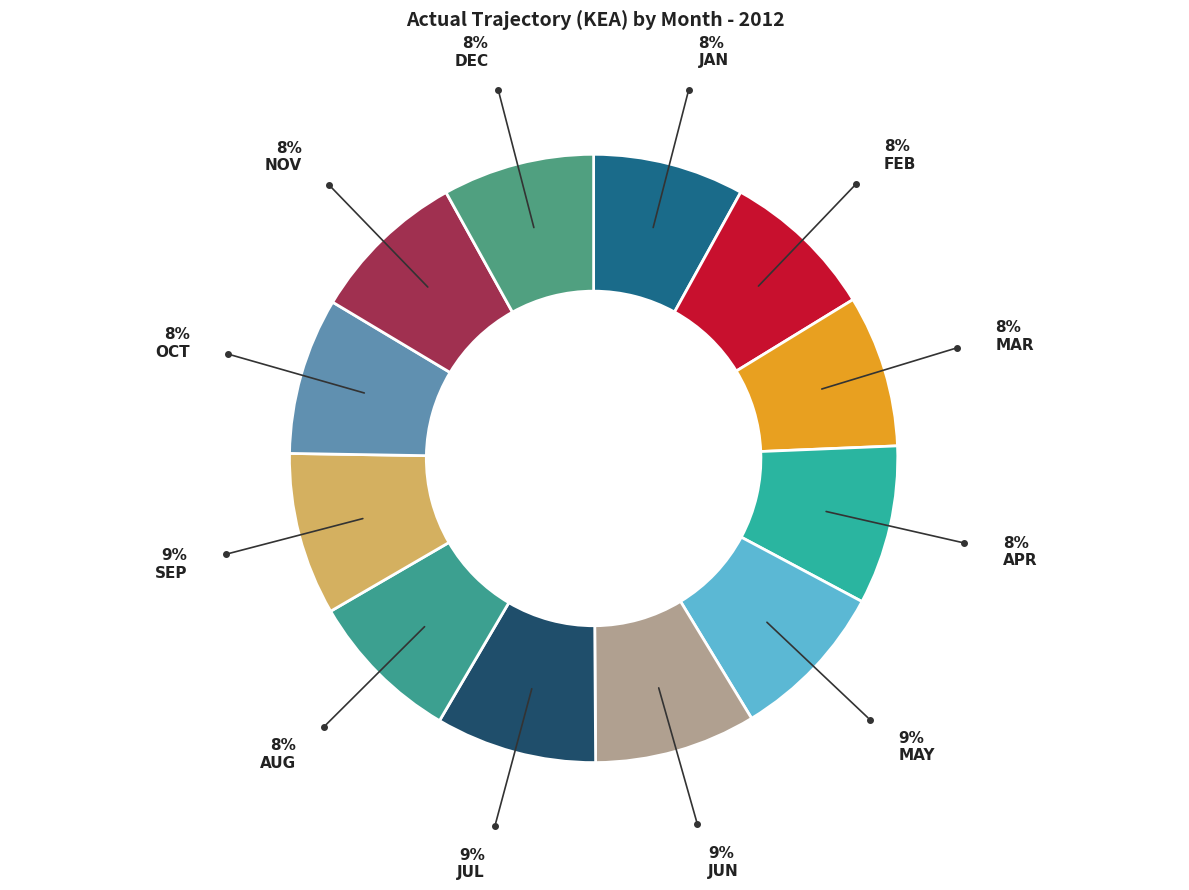

How many segments does this pie chart have?

12